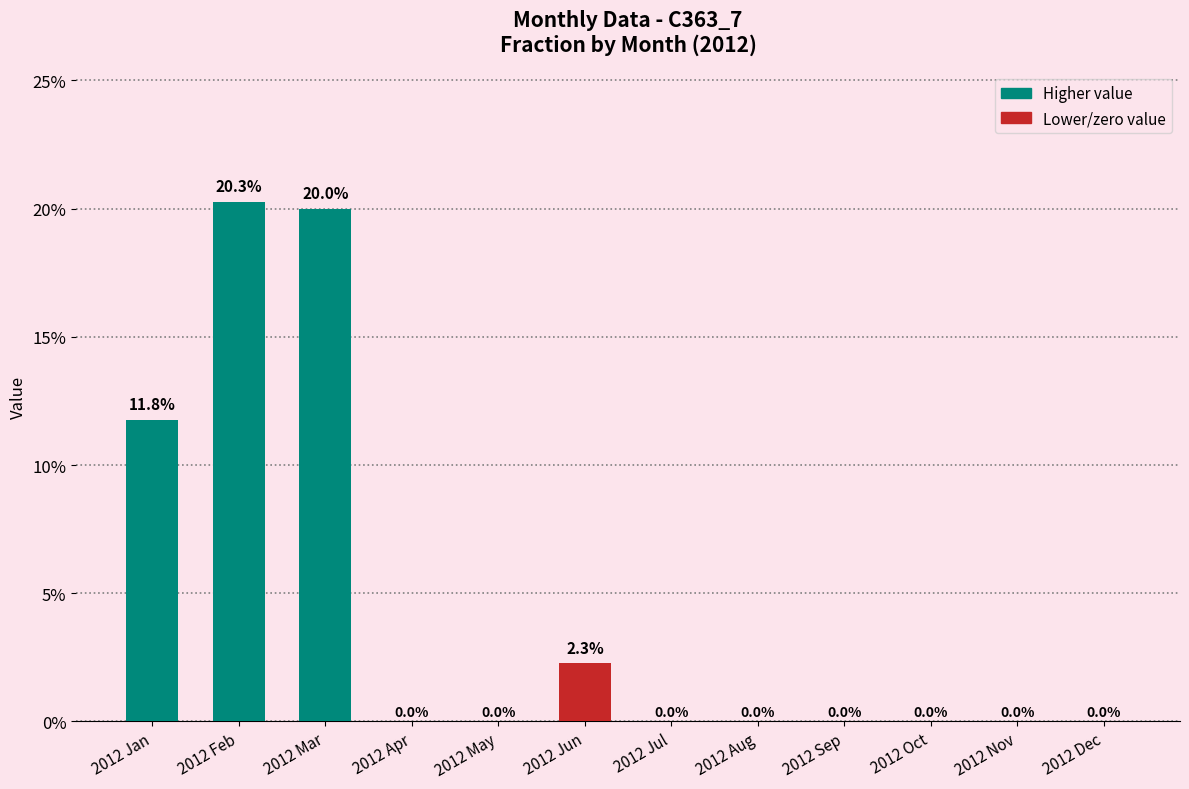

Reading left to right, what are all the values shown in this chart?

2012 Jan=0.1	2012 Feb=0.2	2012 Mar=0.2	2012 Apr=0.0	2012 May=0.0	2012 Jun=0.0	2012 Jul=0.0	2012 Aug=0.0	2012 Sep=0.0	2012 Oct=0.0	2012 Nov=0.0	2012 Dec=0.0